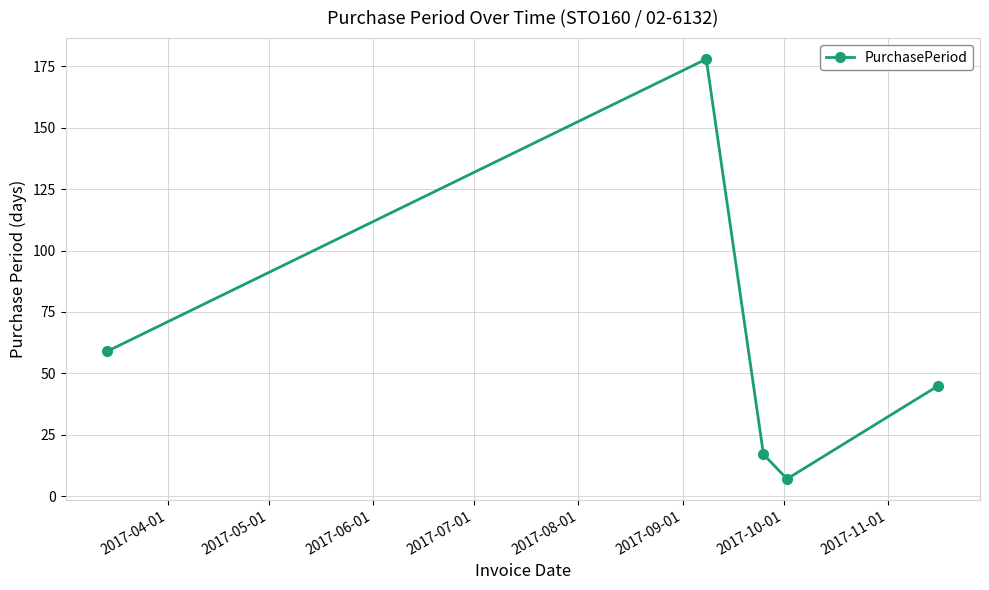

What is the smallest value displayed?

7